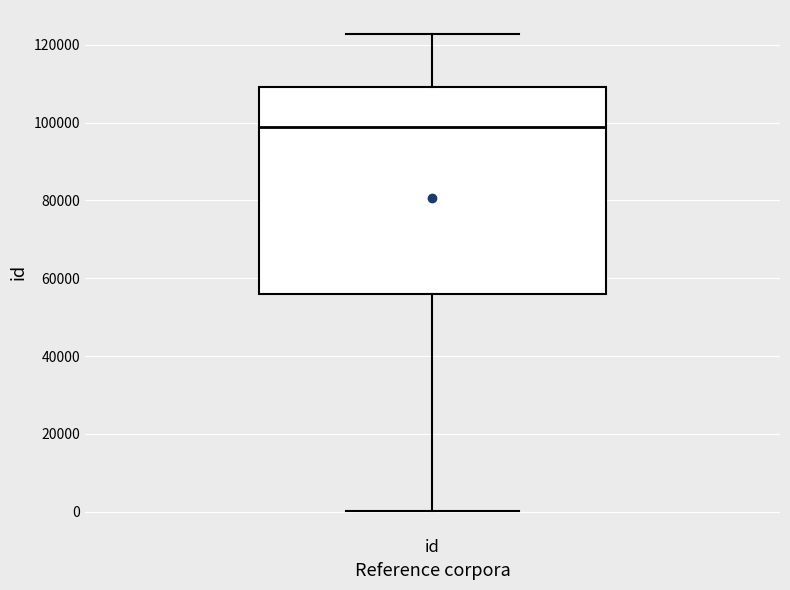

Transcribe this box plot: give where the median line is, the range the box spans, and where the two whiskers end, as read against the y-axis. The values are not printed on the chart, so give them approximately, as read against the axis.

median 98000, box 56000 to 110000, whiskers 0 to 122000